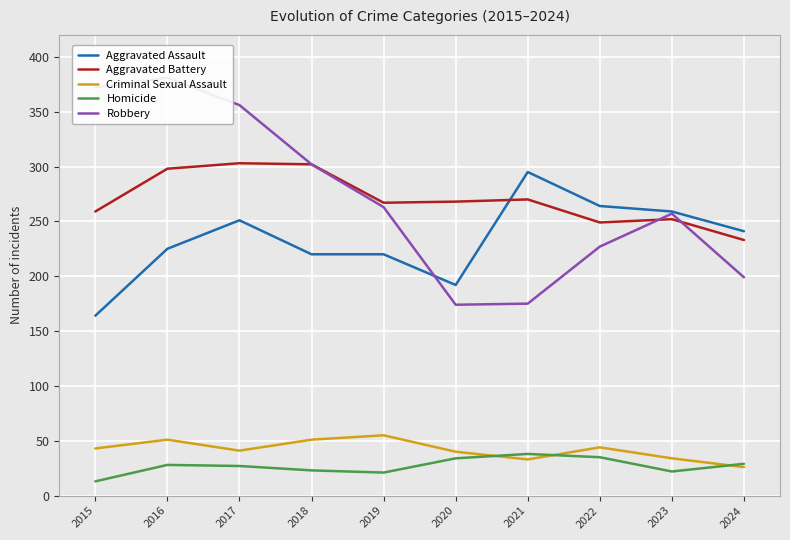

Between 2015 and 2021, which is larger?

2021